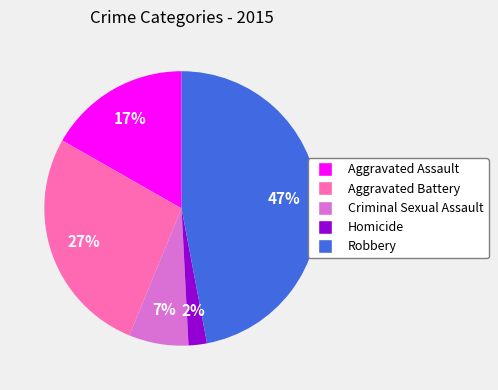

To the nearest percent, what is the difference between the Criminal Sexual Assault and Aggravated Battery slice percentages?

20%